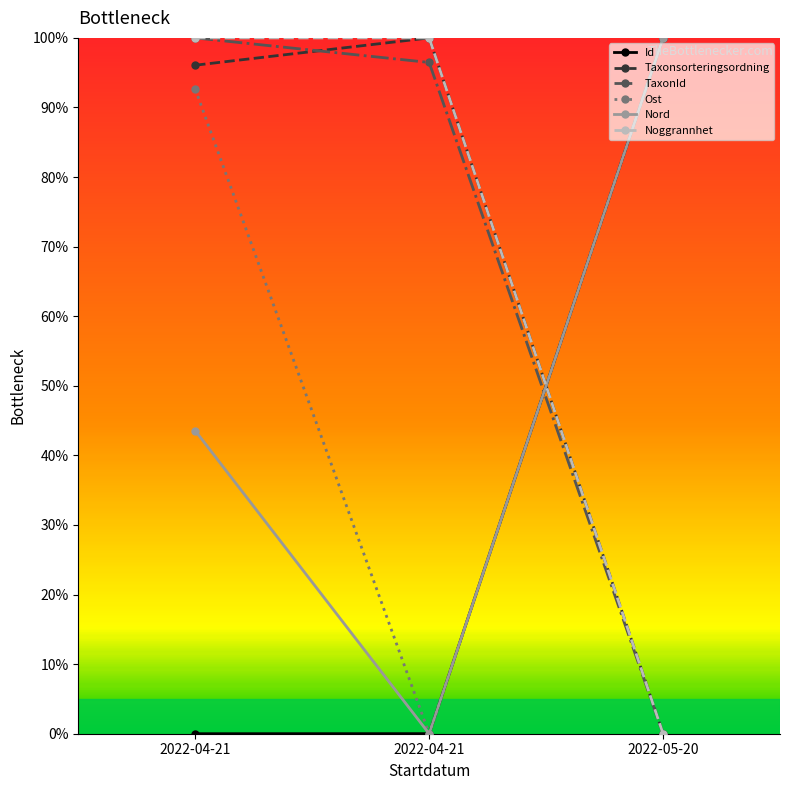

What are all the series names shown in the legend?

Id, Taxonsorteringsordning, TaxonId, Ost, Nord, Noggrannhet